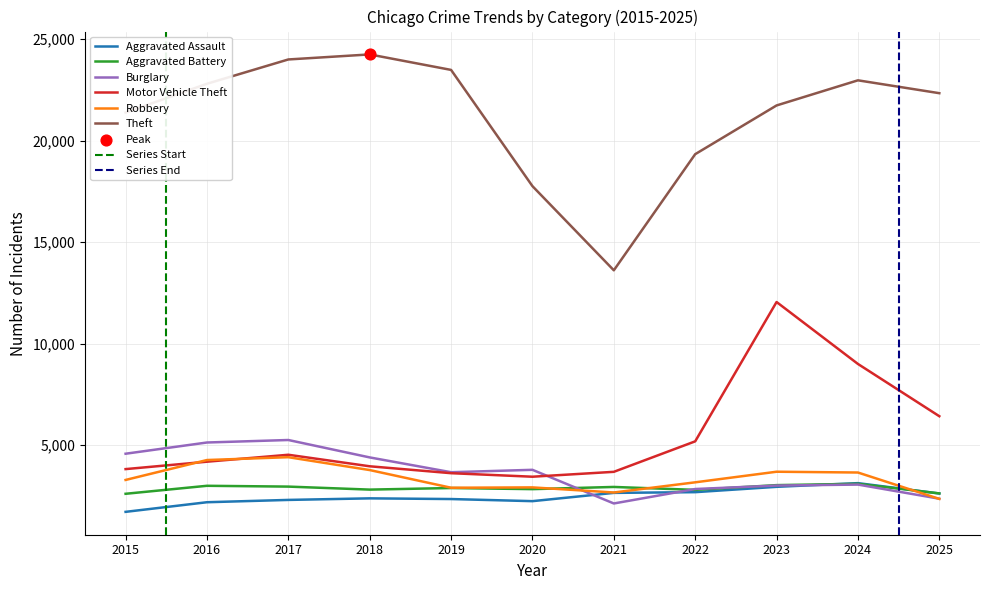

Which series reaches the maximum Y coordinate?

Theft